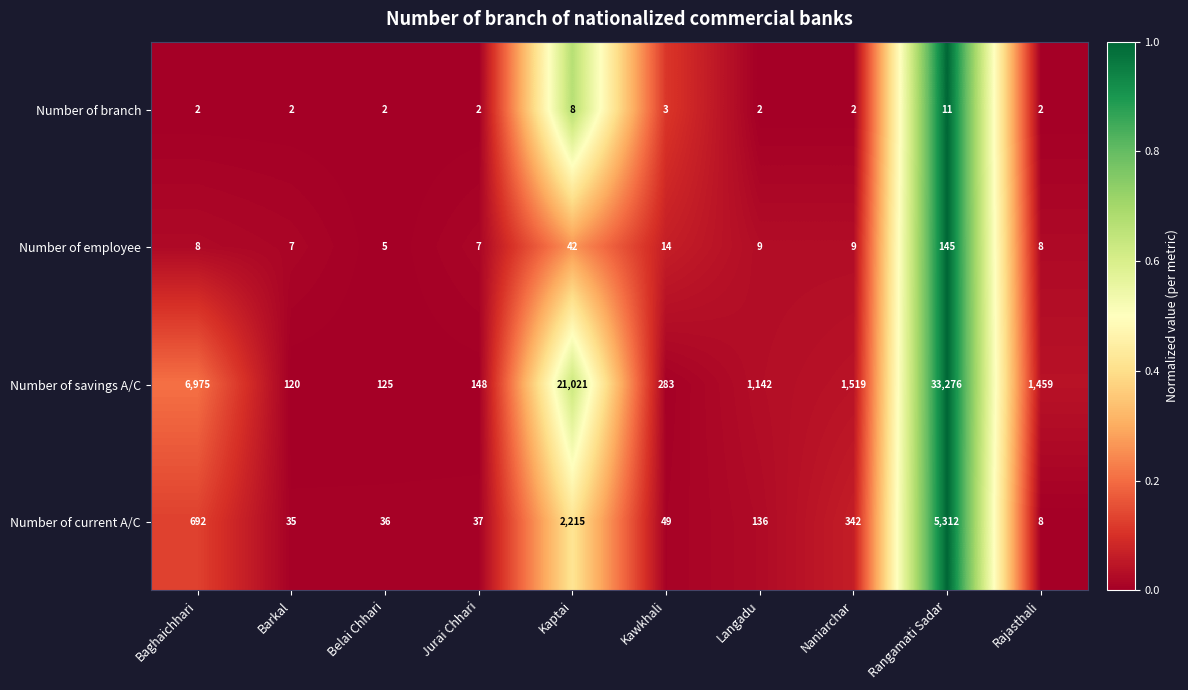

At which category is the sum across all series the highest?

Rangamati Sadar